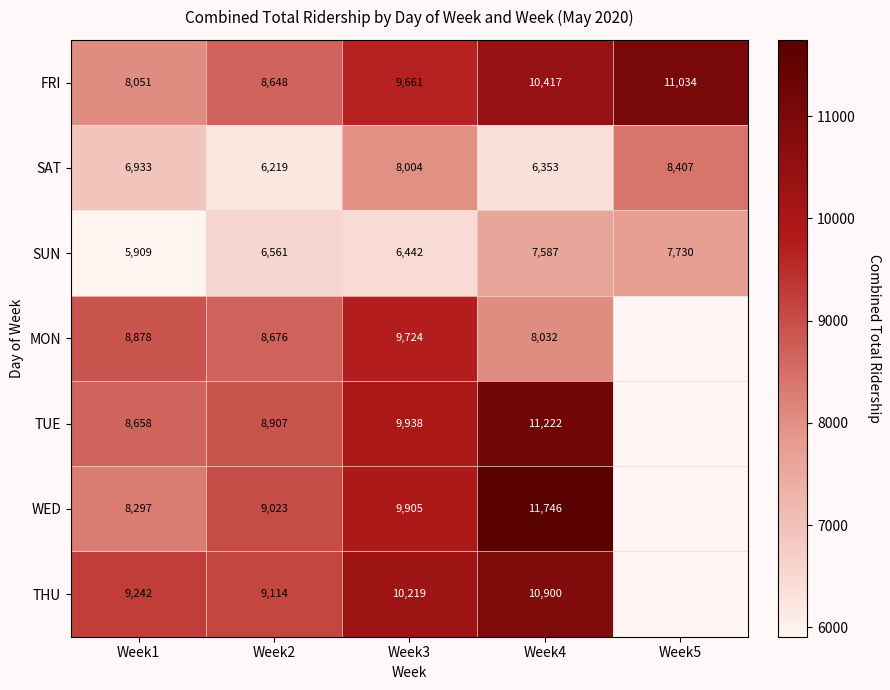

Rank the series at Week2 from lowest to highest value.

SAT, SUN, FRI, MON, TUE, WED, THU